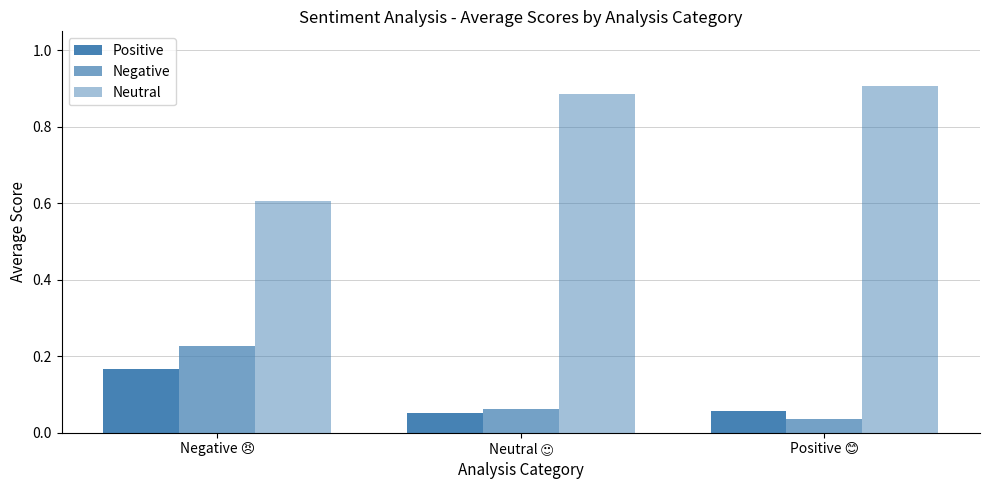

How many distinct data groups are displayed?

3